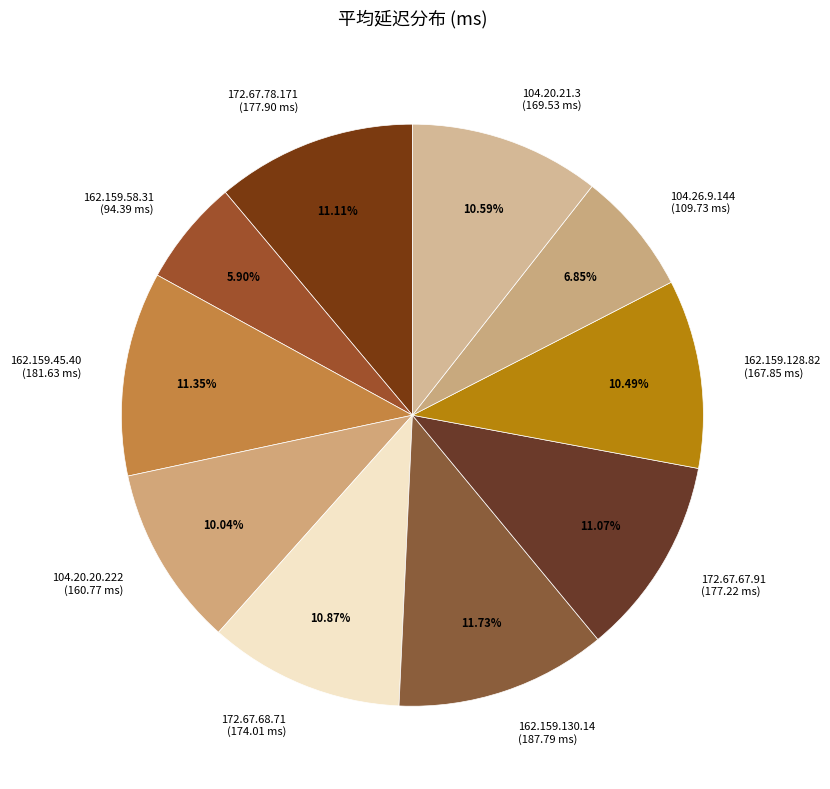

Count the number of slices in the pie.

10